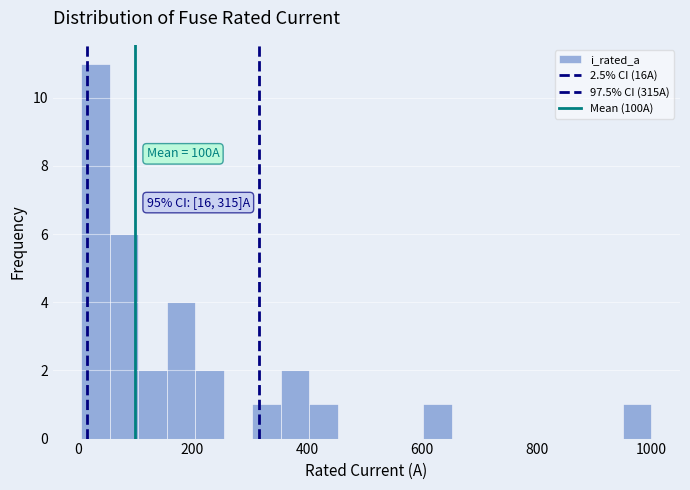

Around what value on the x-axis is the tallest bar? Give the approximate position of its centre, as read against the axis.

40